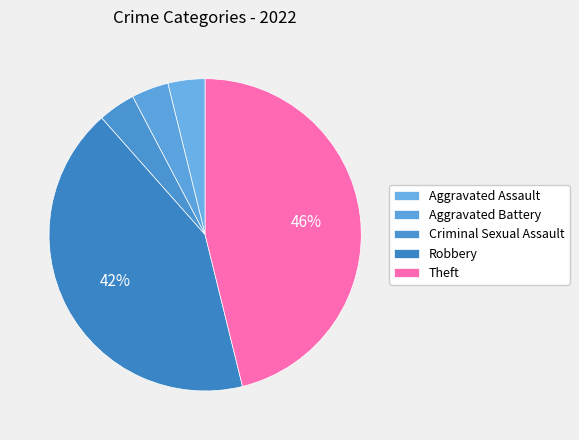

What is the ratio of the value at Robbery to the value at Aggravated Assault?

11.0